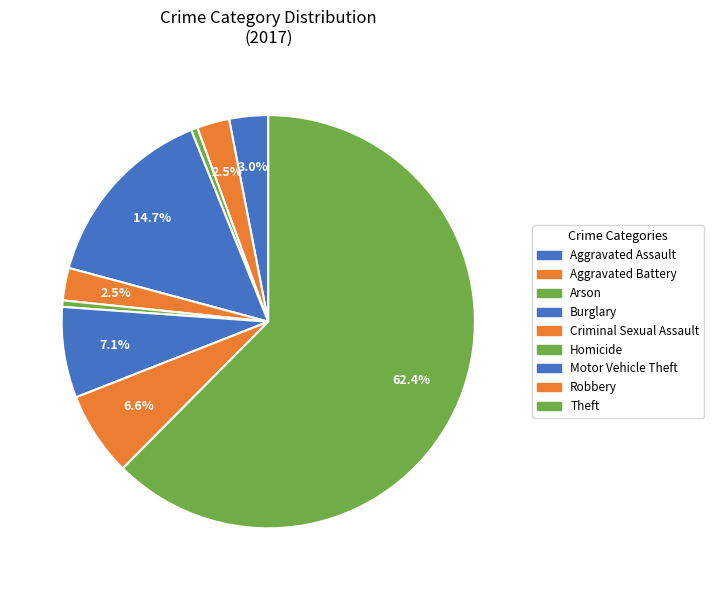

Count the number of slices in the pie.

9